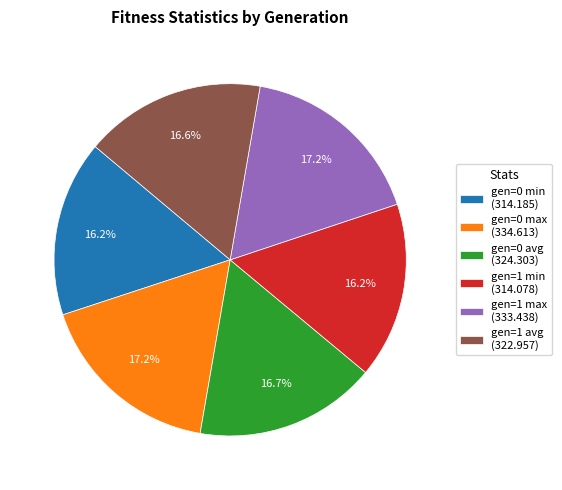

Approximately how many times larger is the value at gen=1 min (314.078) compared to gen=0 avg (324.303)?

1.0